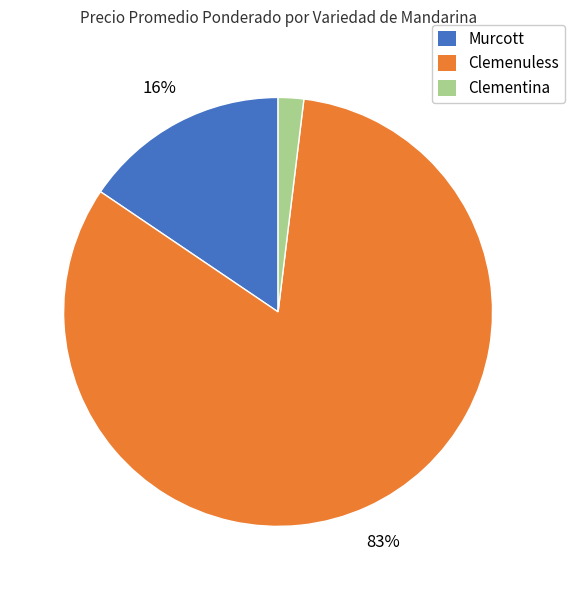

Which category has the biggest portion of the pie?

Clemenuless